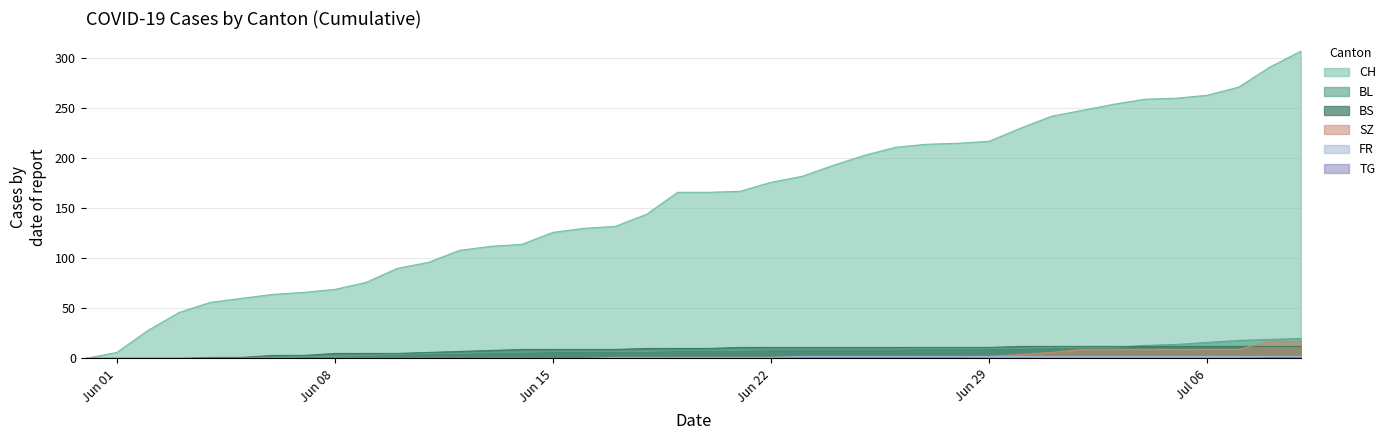

True or false: BL has more than 0 points higher than both neighbors.

False